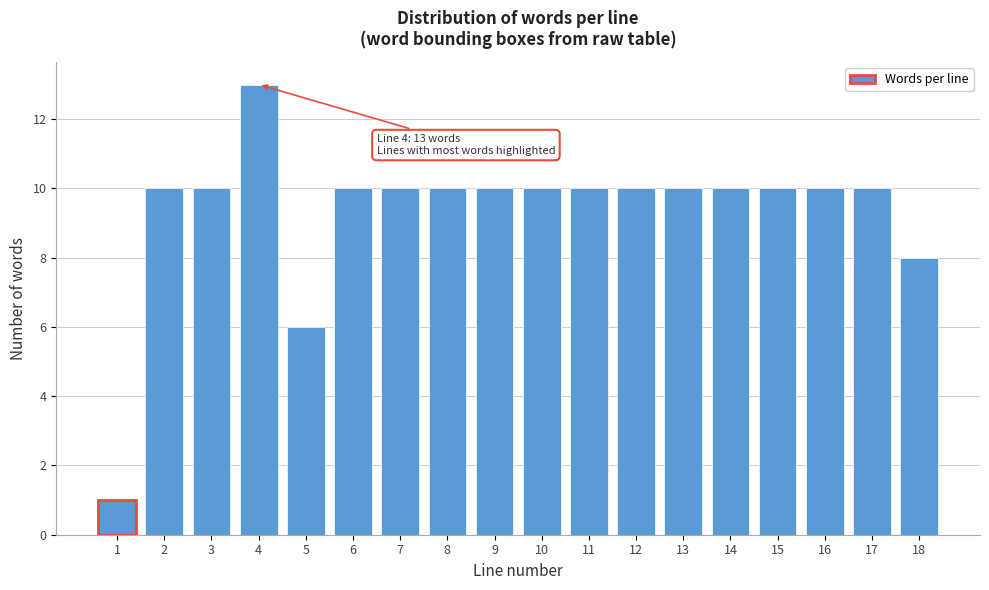

Reading right to left, what are all the values shown in this chart?

18=8	17=10	16=10	15=10	14=10	13=10	12=10	11=10	10=10	9=10	8=10	7=10	6=10	5=6	4=13	3=10	2=10	1=1